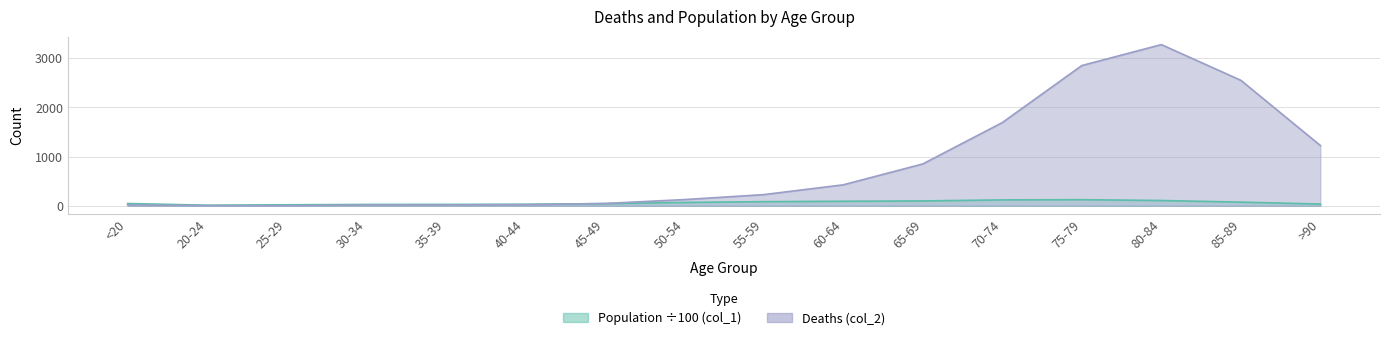

At which label does Deaths (col_2) reach its peak?

80-84